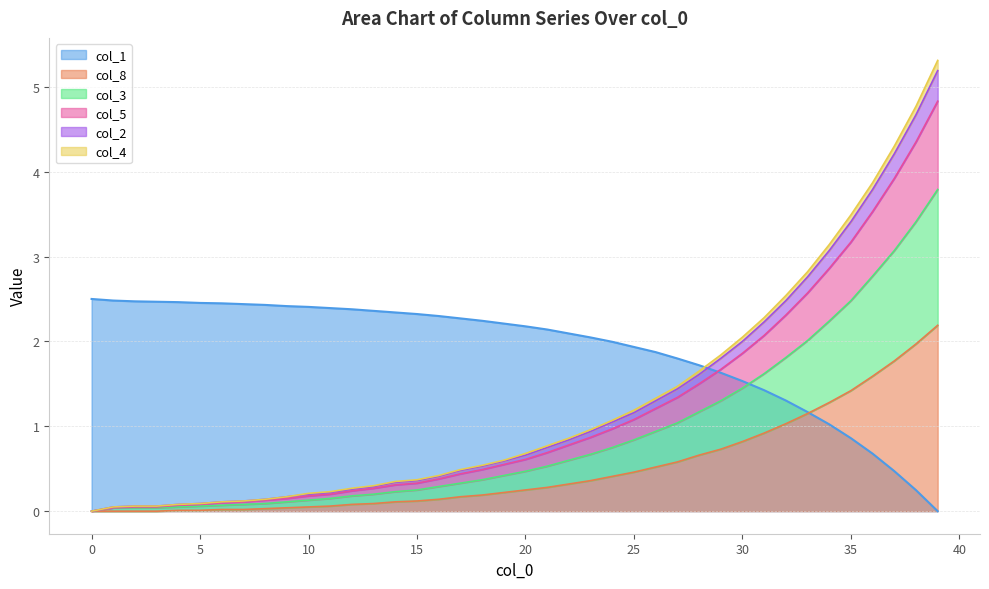

How many lines are shown in the chart?

6